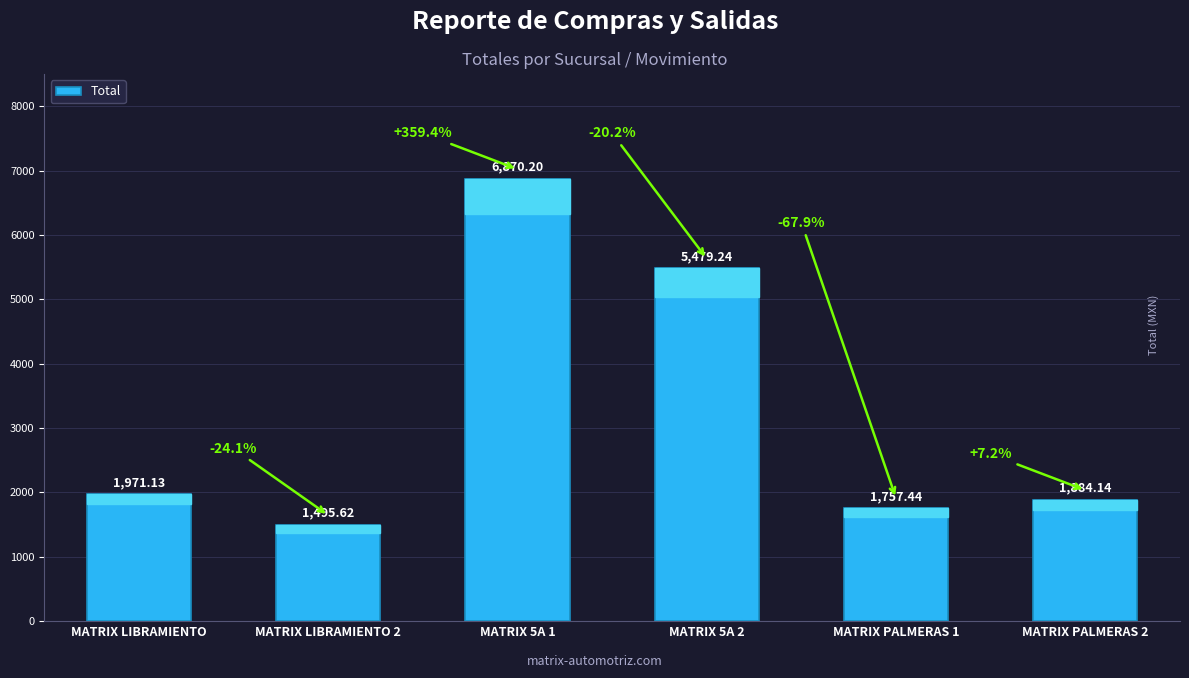

The chart shows a value of 3151.7 at MATRIX 5A 2. True or false?

False